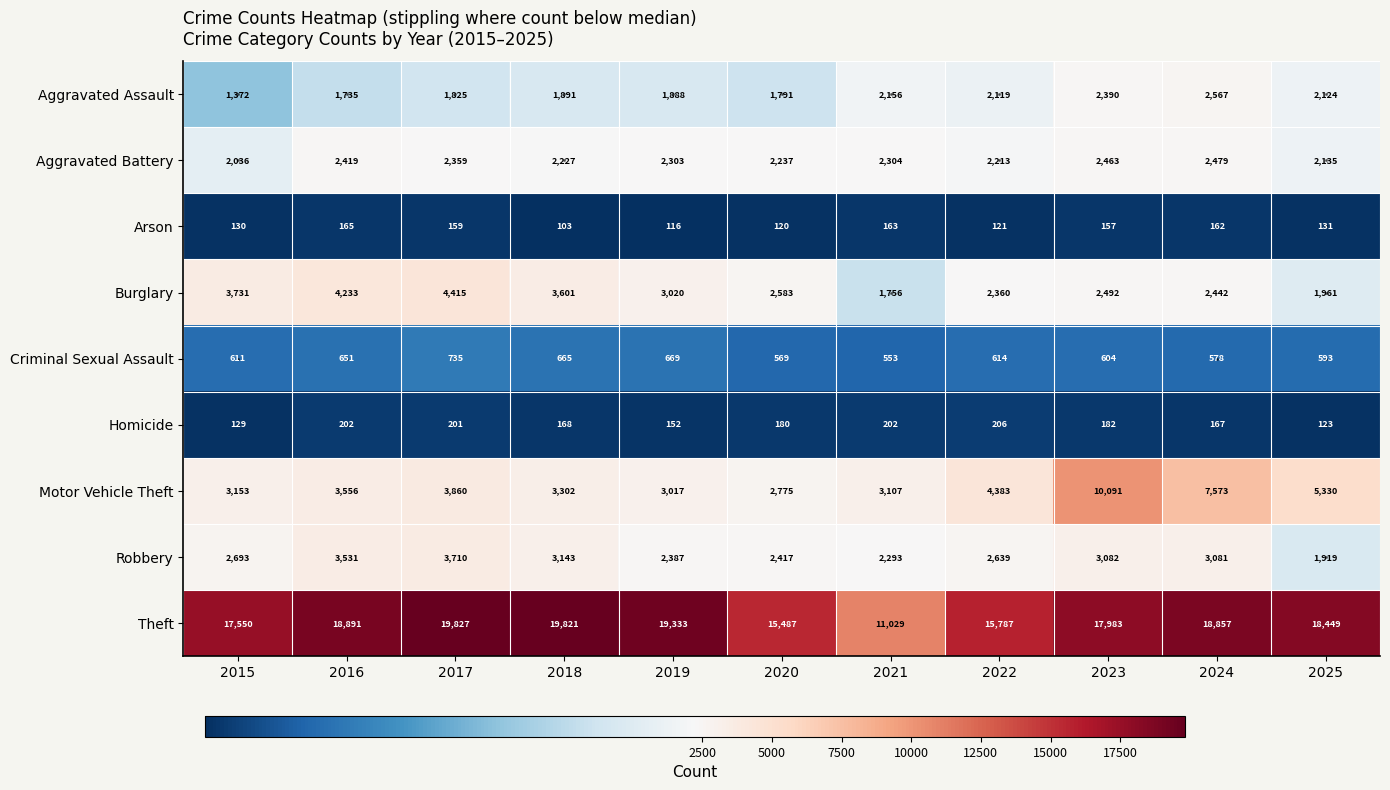

Rank the series at 2021 from lowest to highest value.

Arson, Homicide, Criminal Sexual Assault, Burglary, Aggravated Assault, Robbery, Aggravated Battery, Motor Vehicle Theft, Theft